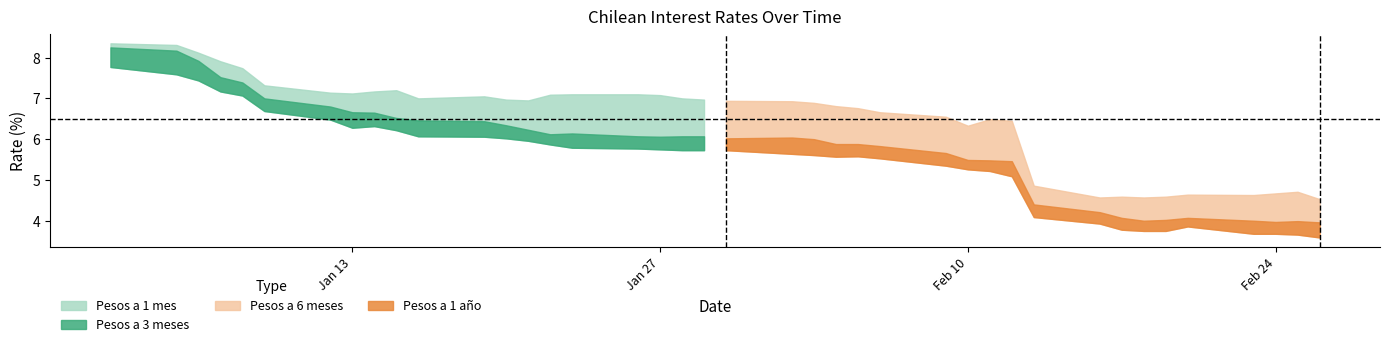

How many categories are shown in the chart?

40